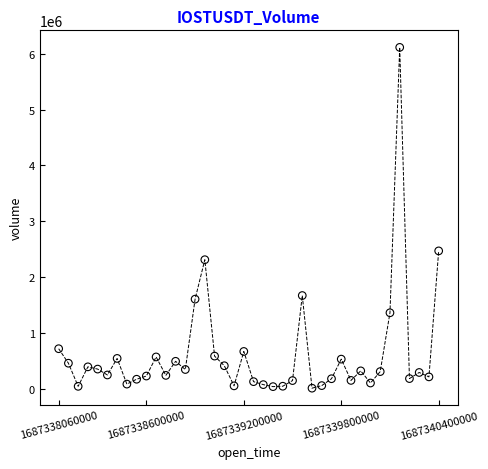

What Y value in the scatter plot is closest to 3062224?

2469474